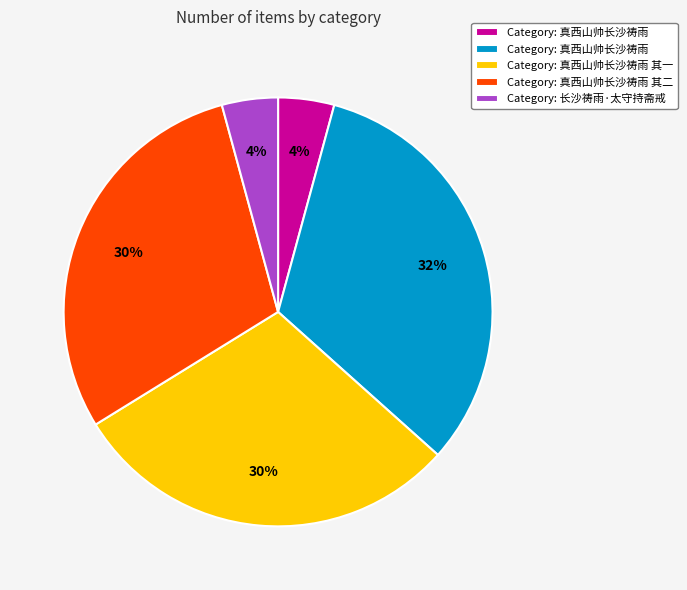

Does any single category account for the majority?

No